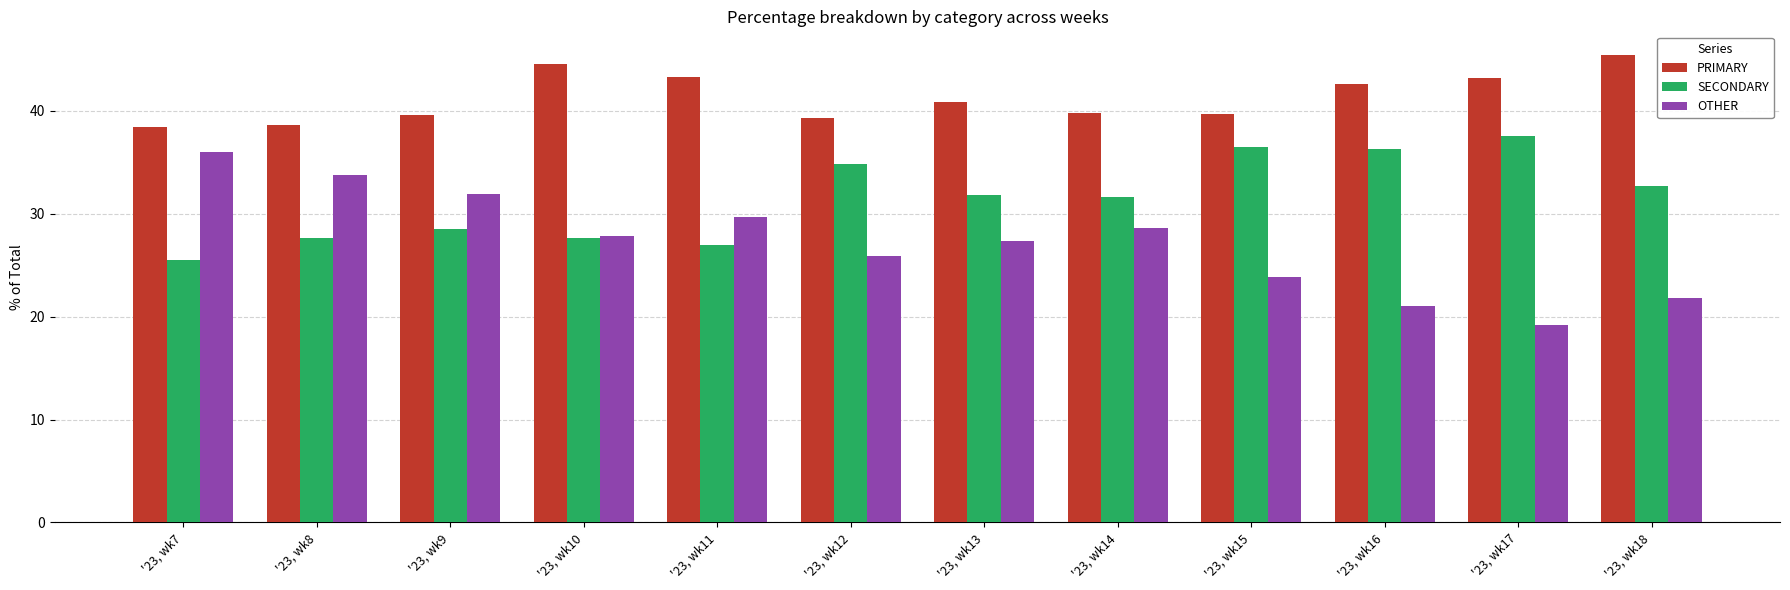

What is the sum of the OTHER values at '23, wk17 and '23, wk8?

53.0